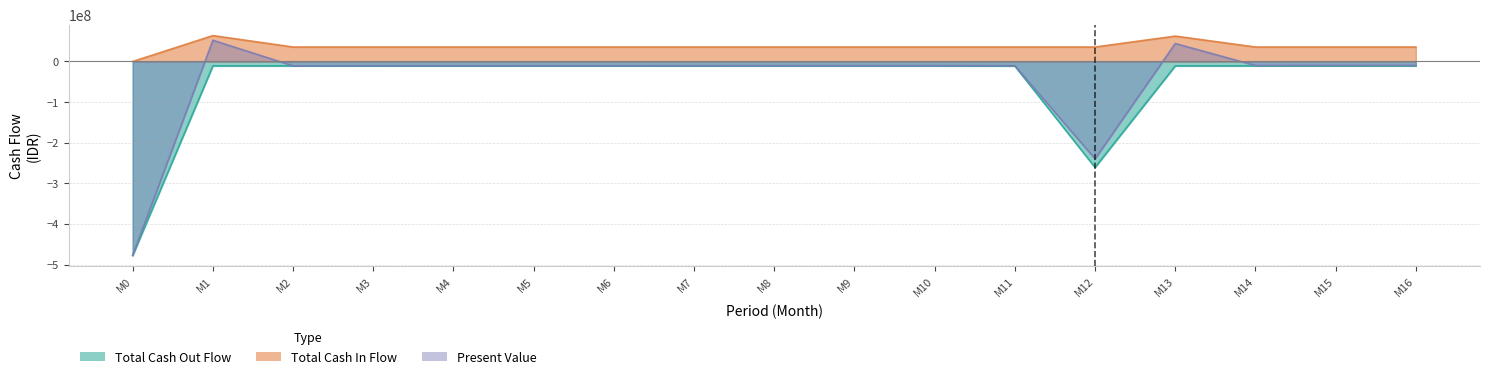

What is the total value across all series at M1?

105047230.3